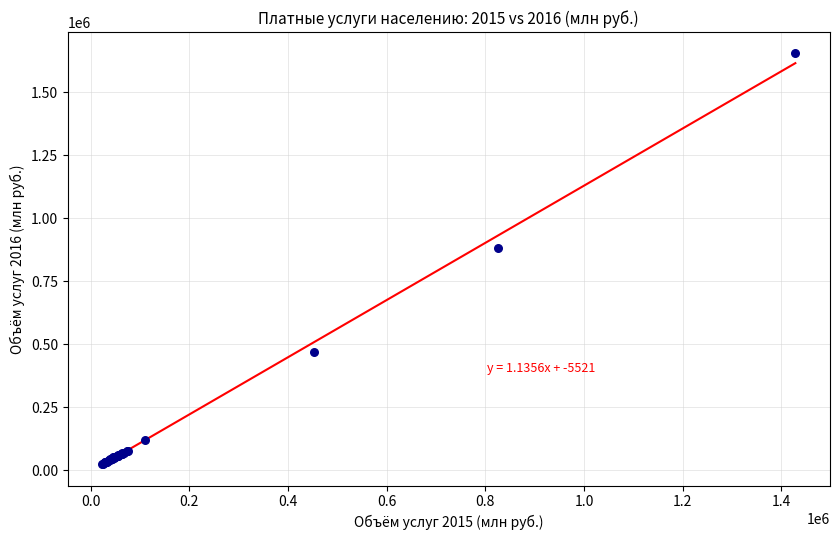

What Y value in the scatter plot is closest to 841266?

880570.5